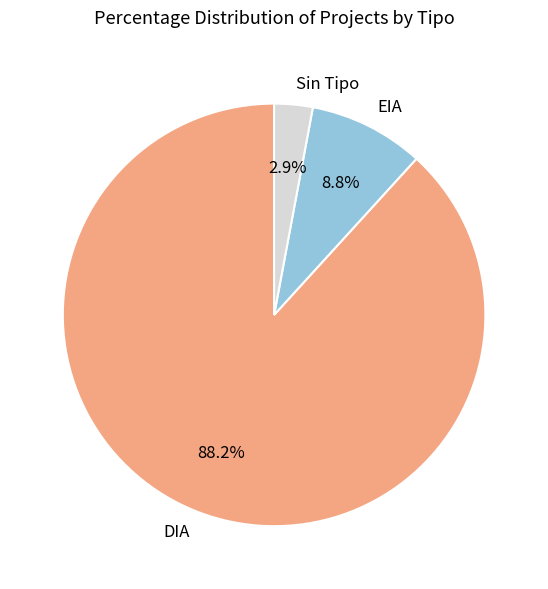

To the nearest percent, what is the average slice percentage?

33%